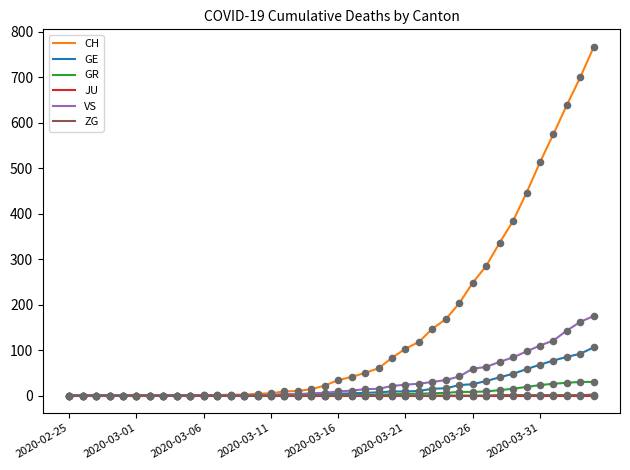

Which series has the largest total across all categories?

CH